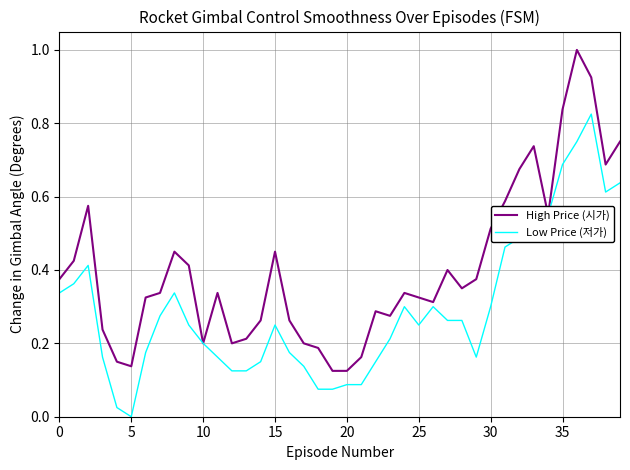

At how many categories does at least one series exceed 0?

40